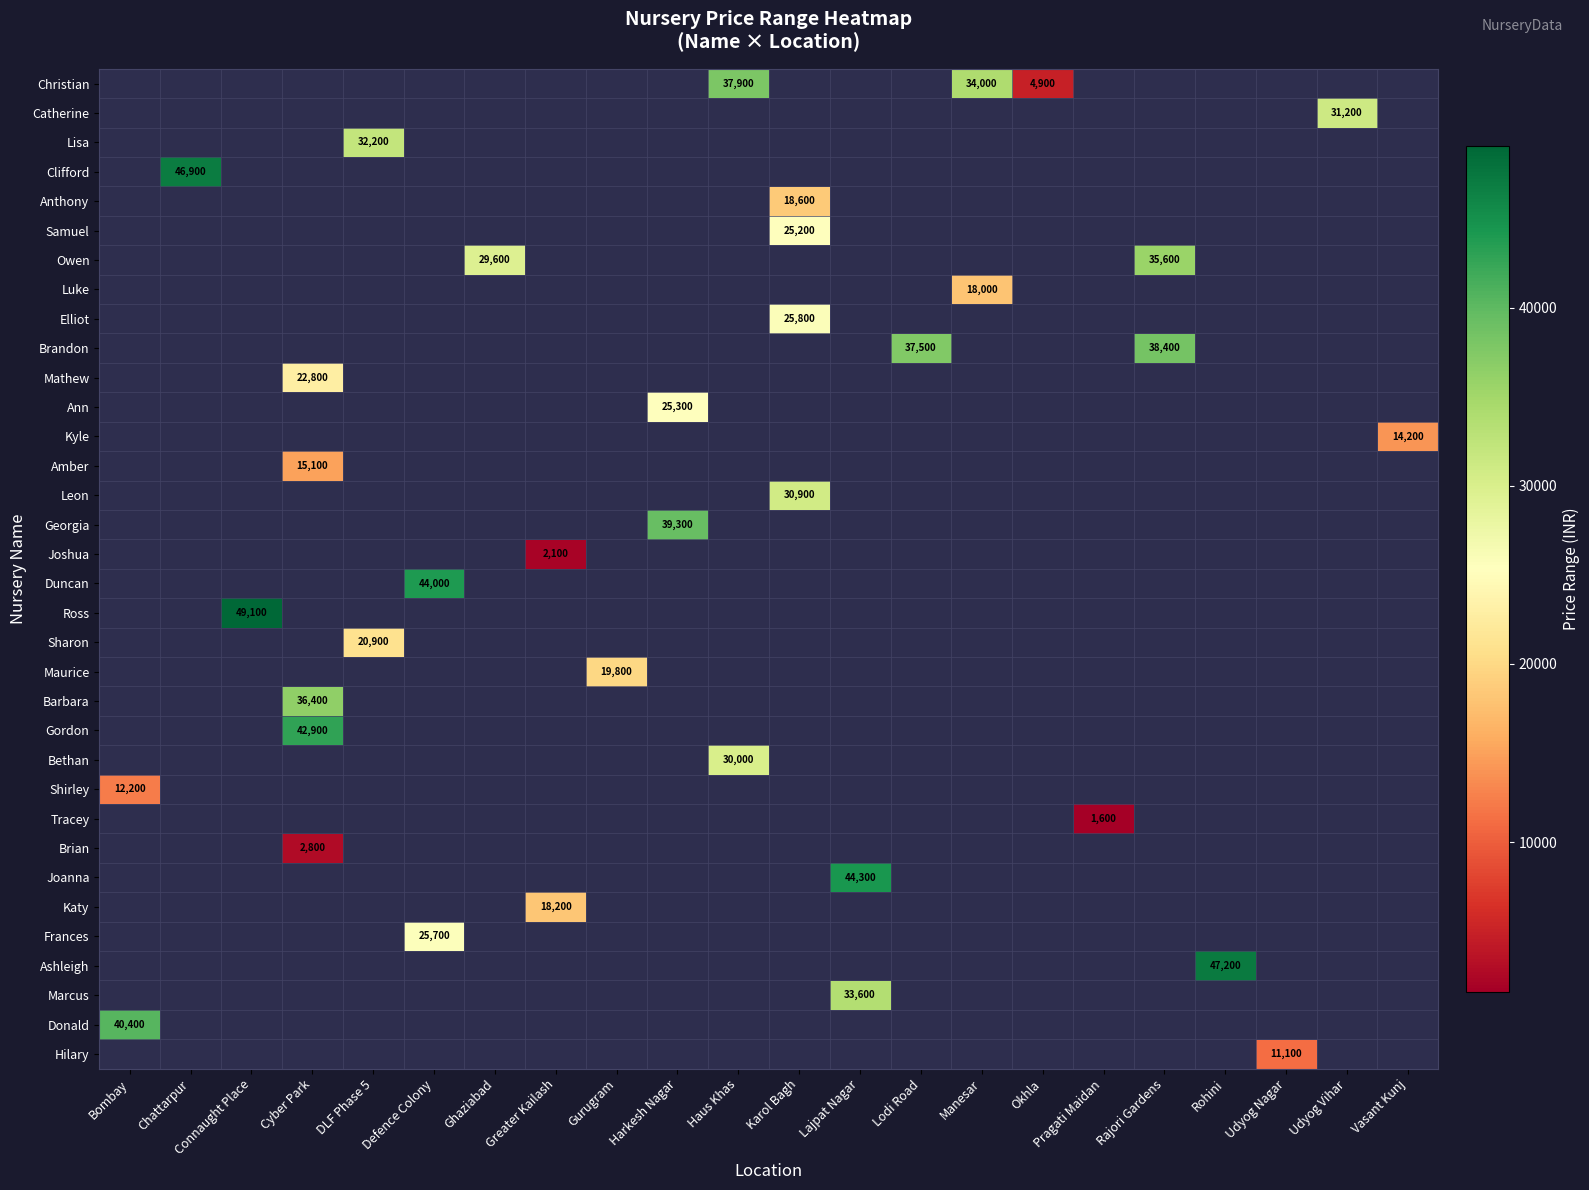

Which has a higher value, Harkesh Nagar or Connaught Place?

Connaught Place